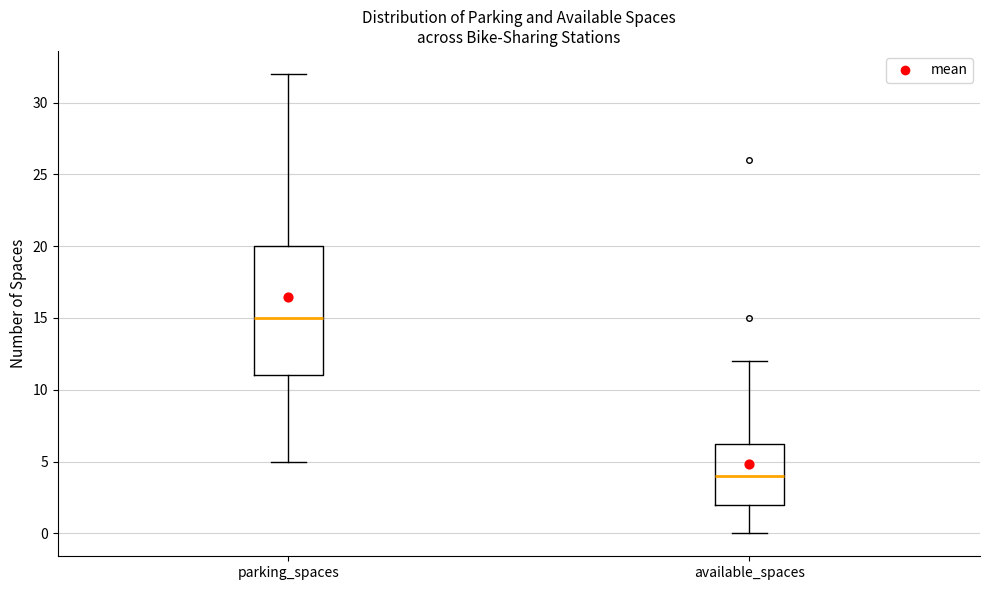

Where is the lower edge of the box for available_spaces on the y-axis? The values are not printed on the chart, so give them approximately, as read against the axis.

2.0